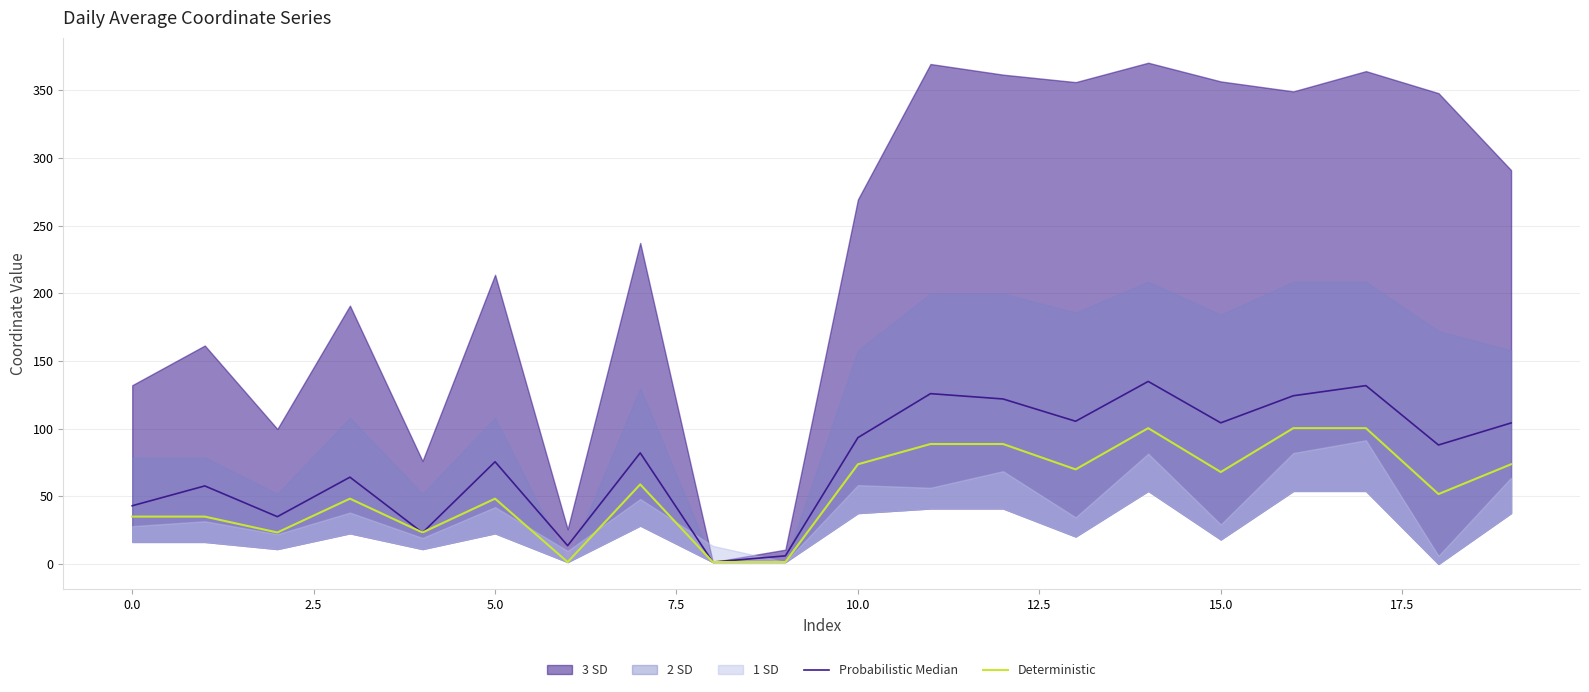

What is the average value of the Deterministic series?

54.5